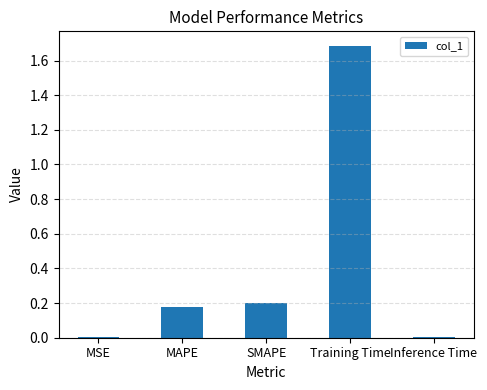

What is the sum of all values?

2.1